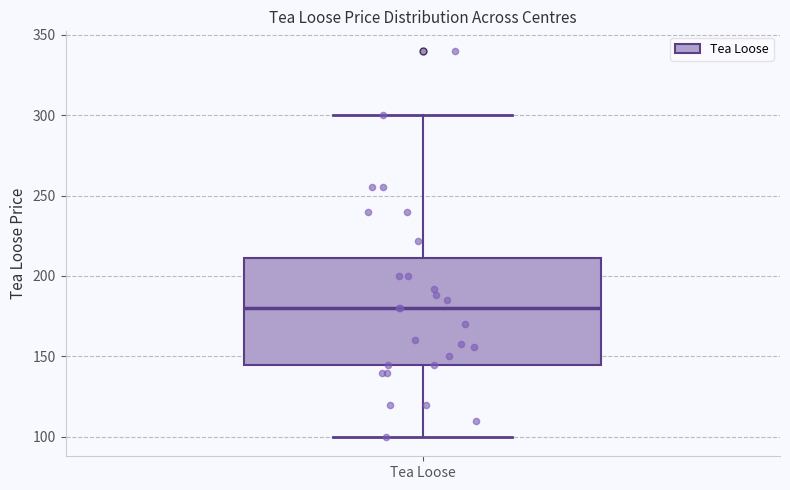

Read this box plot against the y-axis: the position of the median line, the range covered by the box, and the ends of both whiskers. The values are not printed on the chart, so give them approximately, as read against the axis.

median 180, box 145 to 210, whiskers 100 to 300